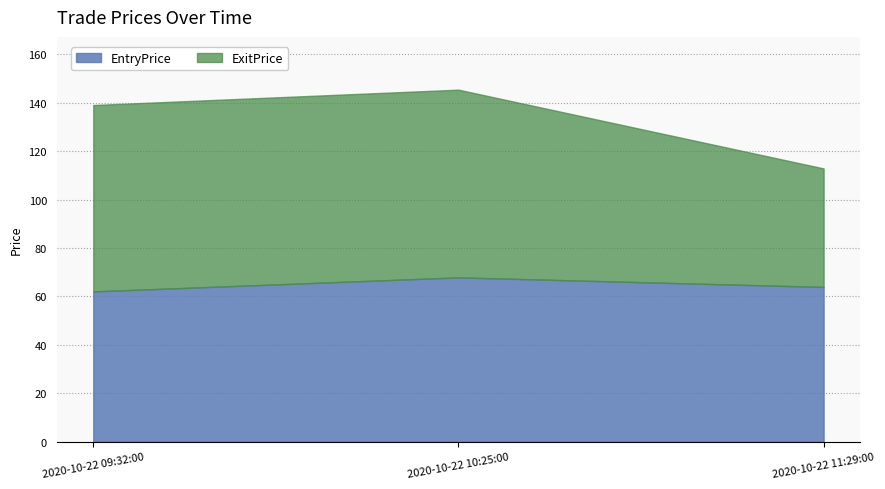

What is the greatest value displayed?

77.6